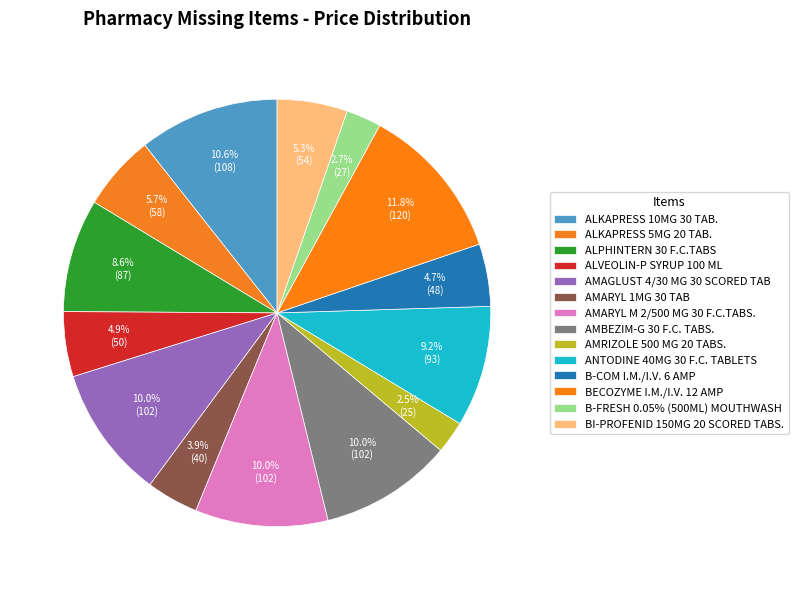

Count the number of slices in the pie.

14